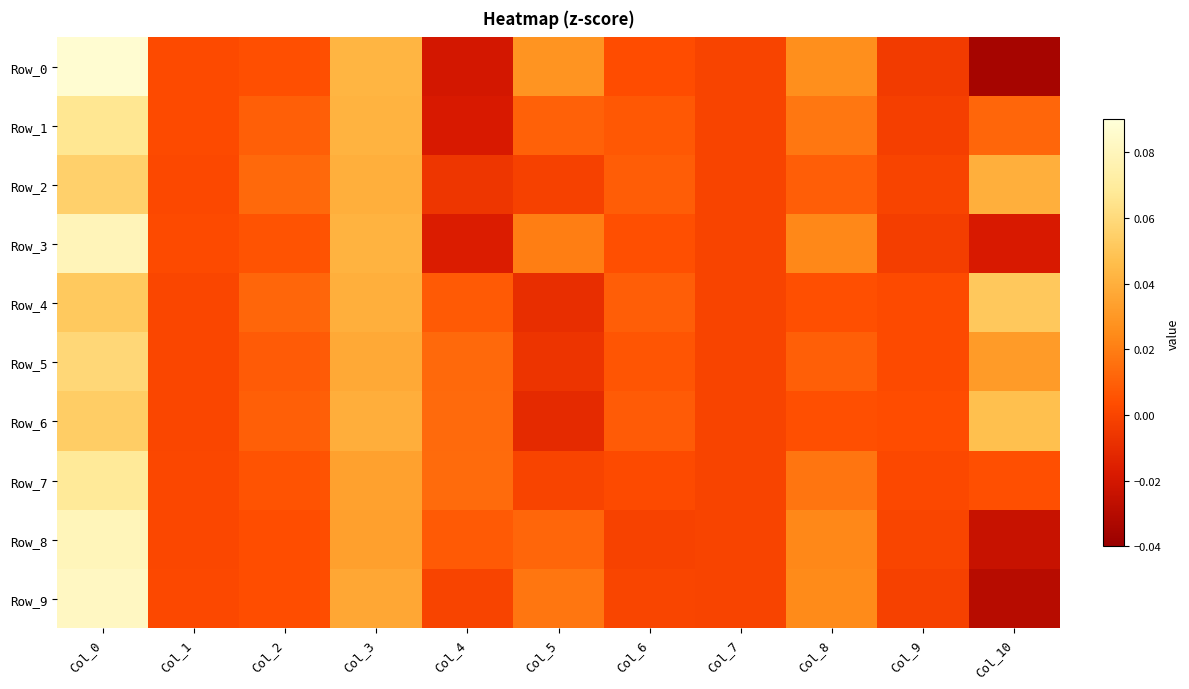

Which series has the largest total across all categories?

Row_4